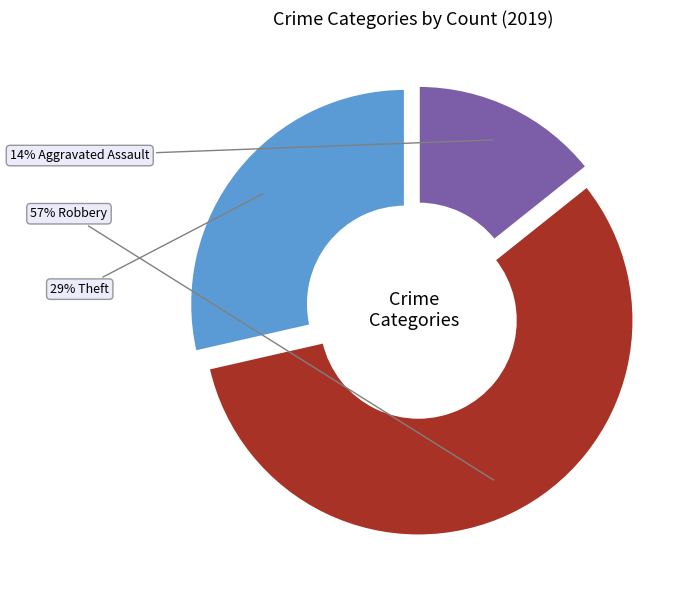

To the nearest percent, what is the difference between the largest and smallest slice percentages?

43%